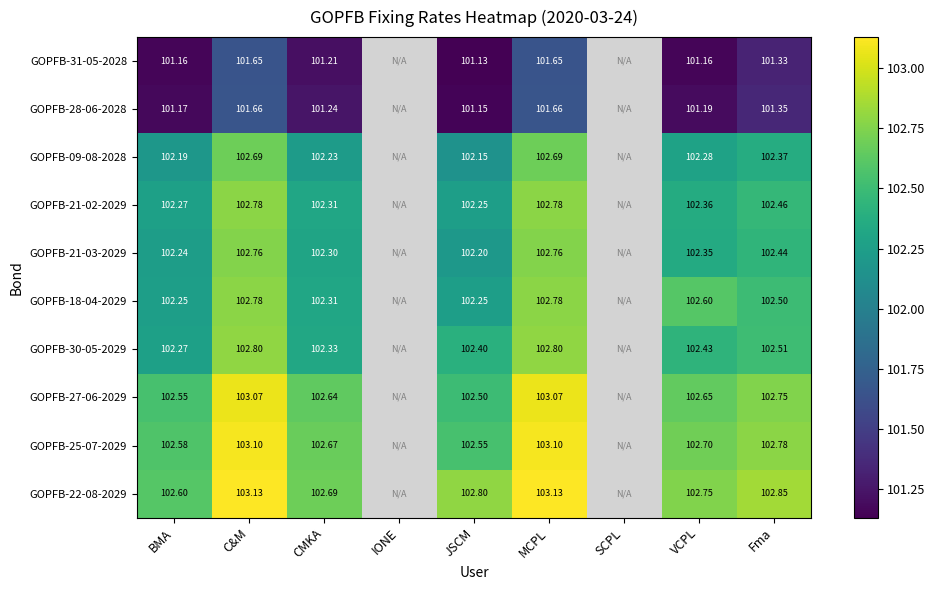

Which series has the widest spread of values?

GOPFB-27-06-2029